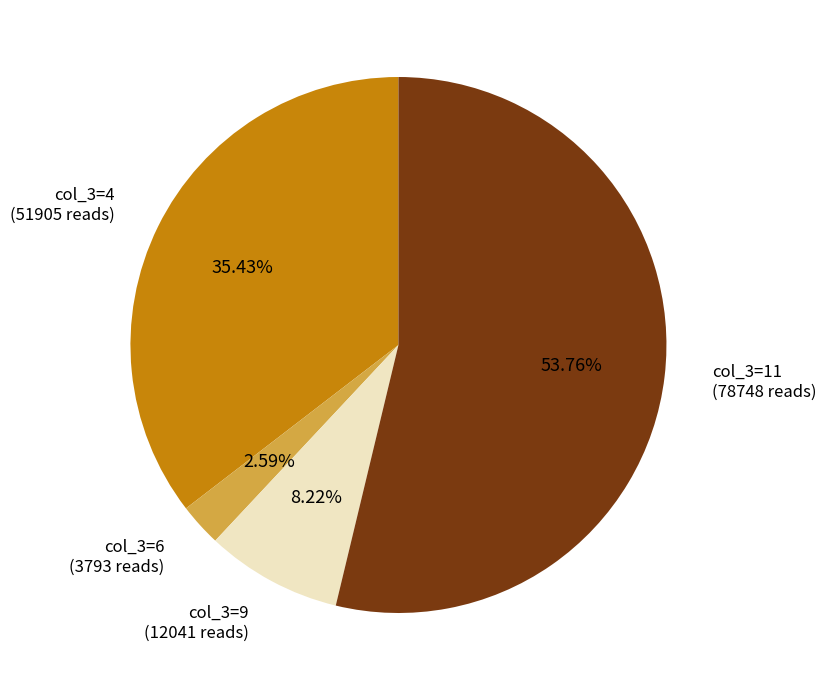

How many slices are in this pie chart?

4